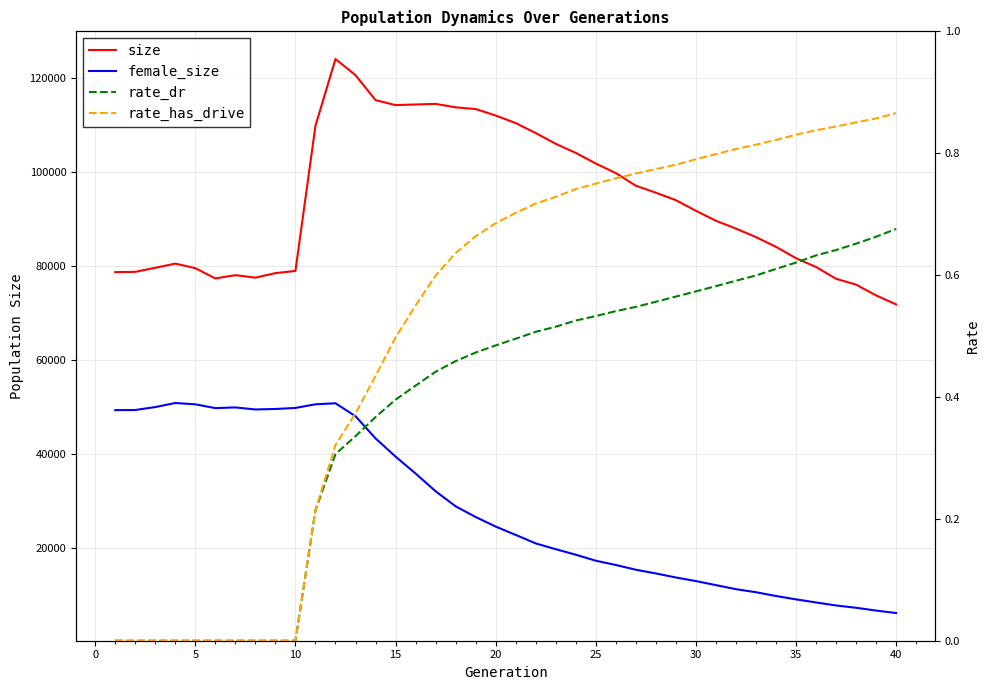

True or false: female_size and size intersect in this chart.

False